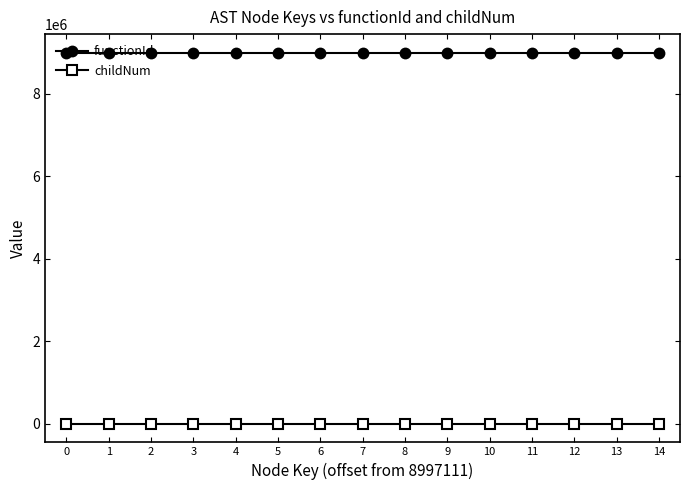

True or false: functionId has a value of 2275155 at 6.

False